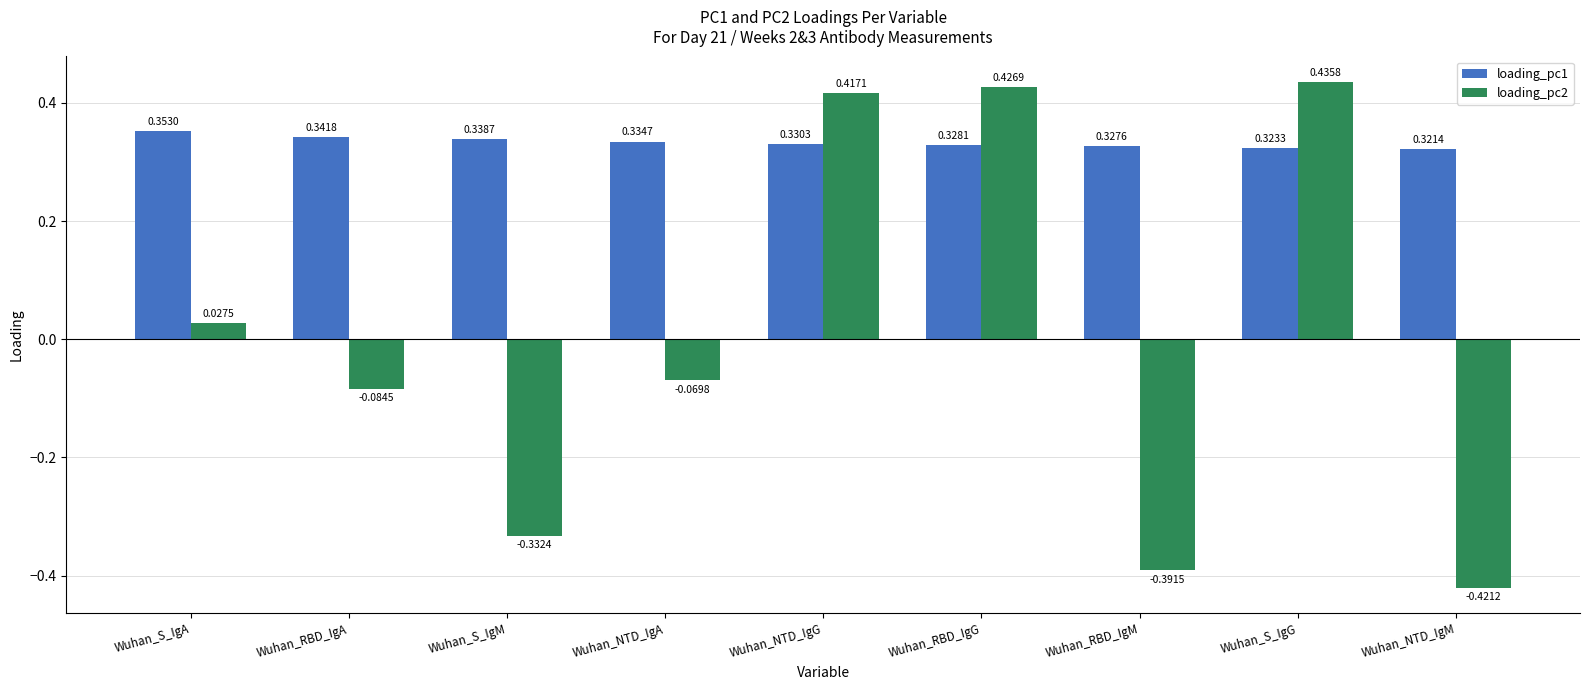

What is the total value across all series at Wuhan_RBD_IgG?

0.8